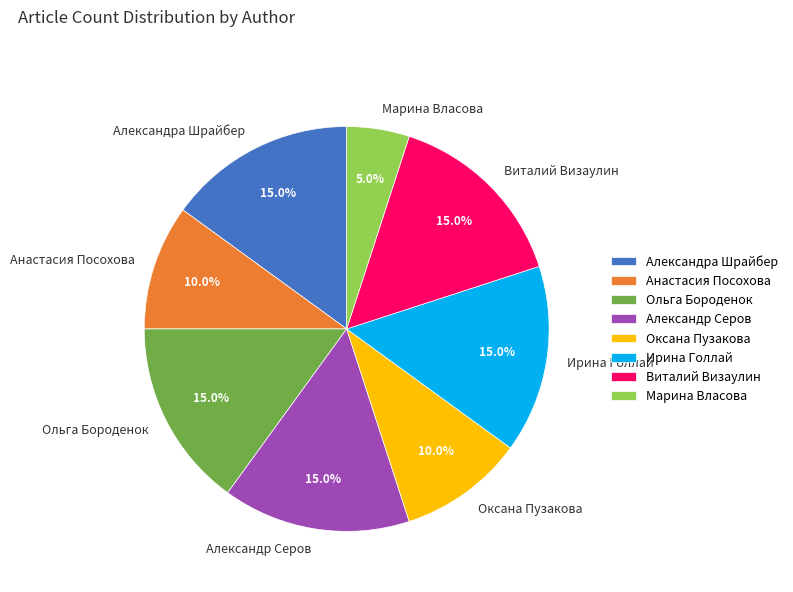

Count the number of slices in the pie.

8